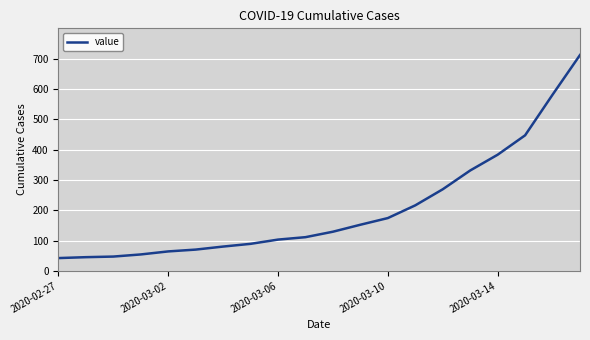

What is the difference between the maximum and minimum values?

670